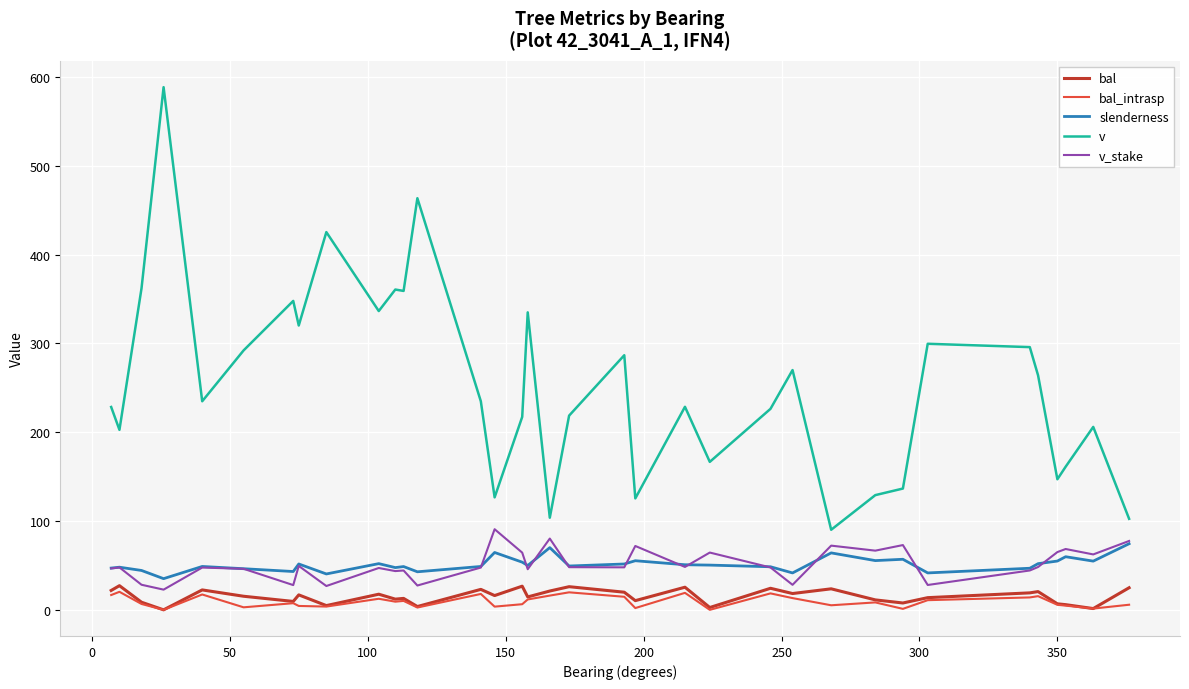

What is the minimum value for v?

90.1